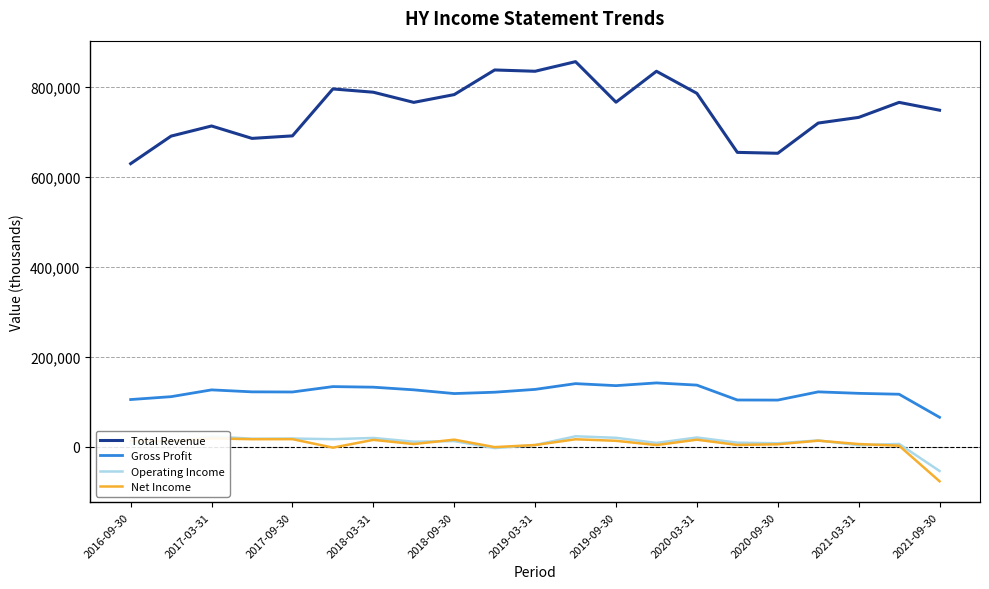

Is the value of Total Revenue at 2017-03-31 greater than the value of Gross Profit at 2021-03-31?

Yes